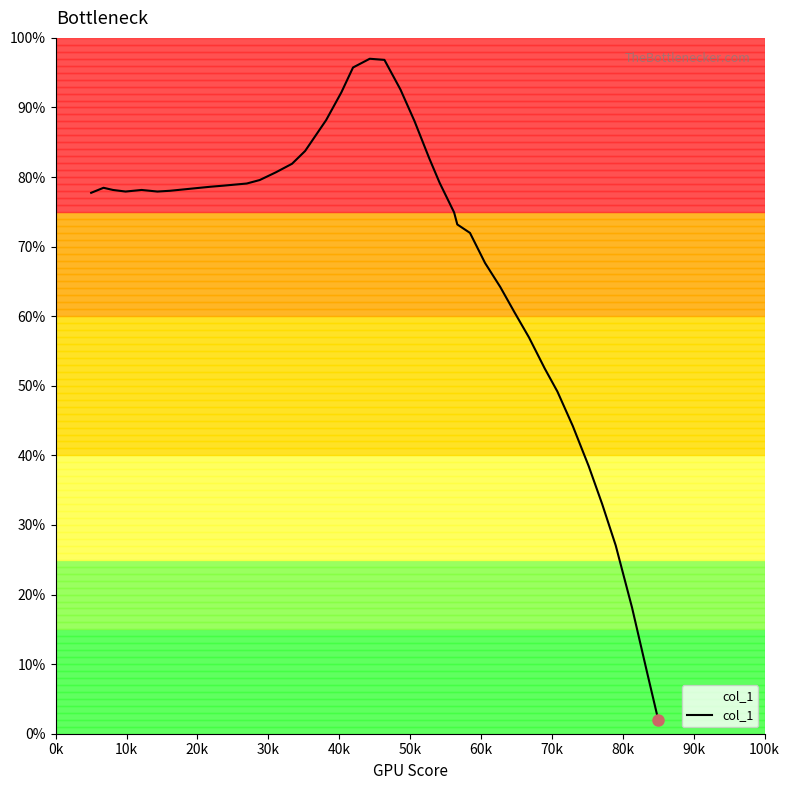

What is the minimum value shown in the chart?

2.0